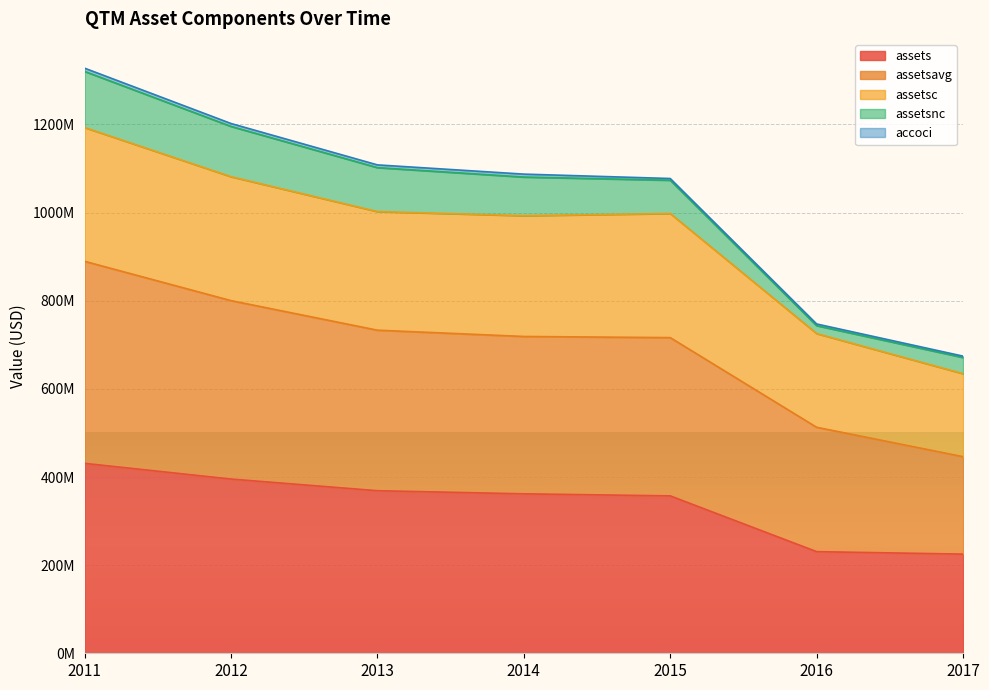

What is the minimum value shown in the chart?

225027000